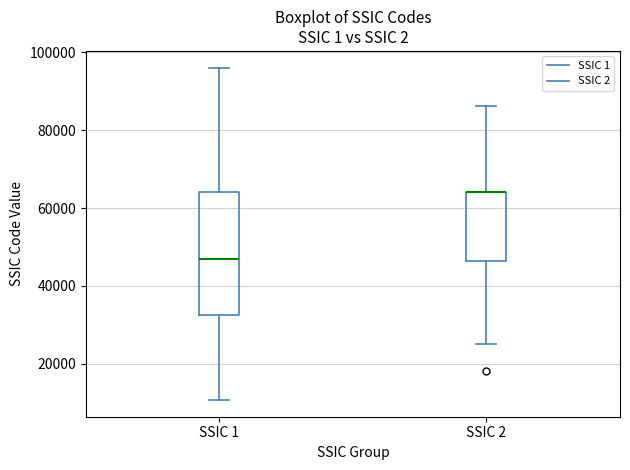

Reading left to right, transcribe this box plot: for each box, give where its median line is, the range the box spans, and where its two whiskers end, as read against the y-axis. The values are not printed on the chart, so give them approximately, as read against the axis.

SSIC 1: median 46000, box 32000 to 64000, whiskers 10000 to 96000
SSIC 2: median 64000 (drawn on the box's upper edge), box 46000 to 64000, whiskers 26000 to 86000